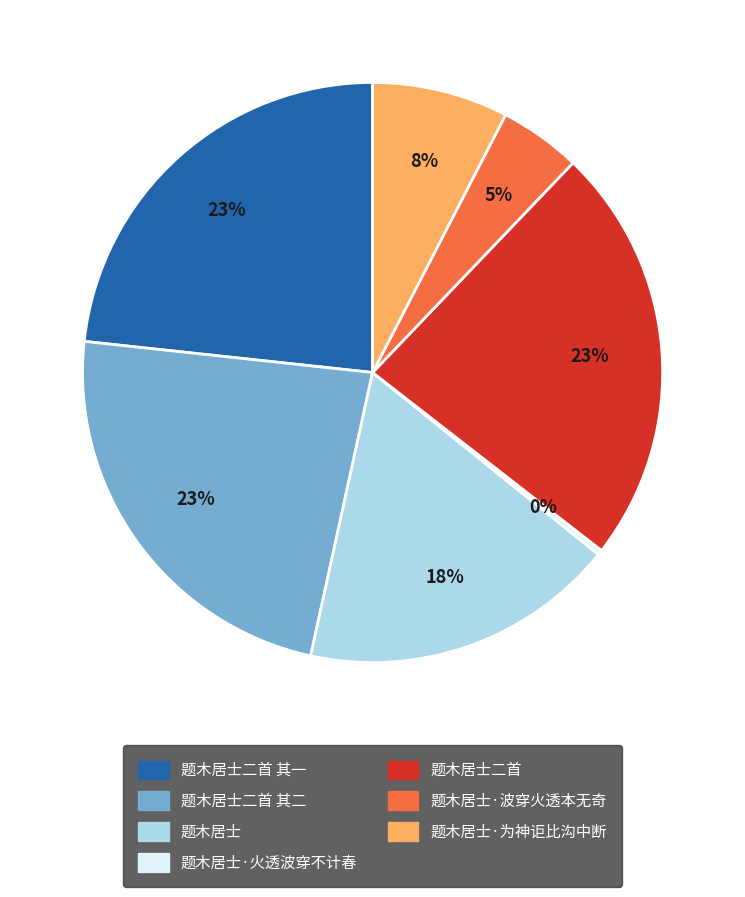

To the nearest percent, what is the difference between the largest and smallest slice percentages?

23%